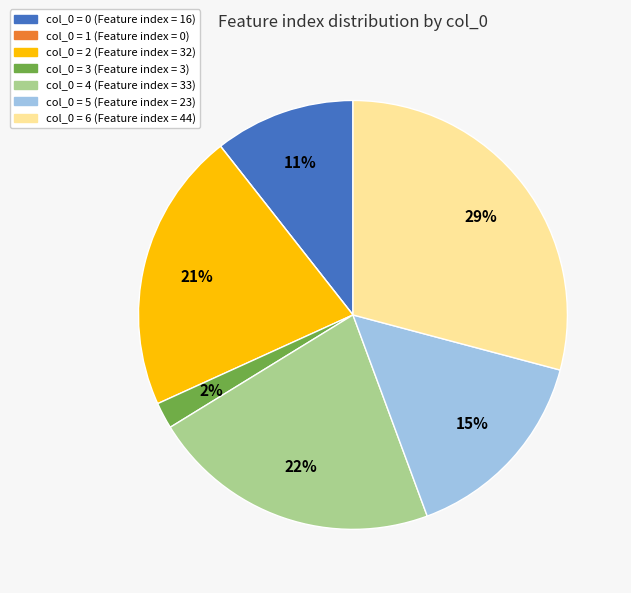

Is it true that col_0 = 0 (Feature index = 16) is 11% of the pie?

True